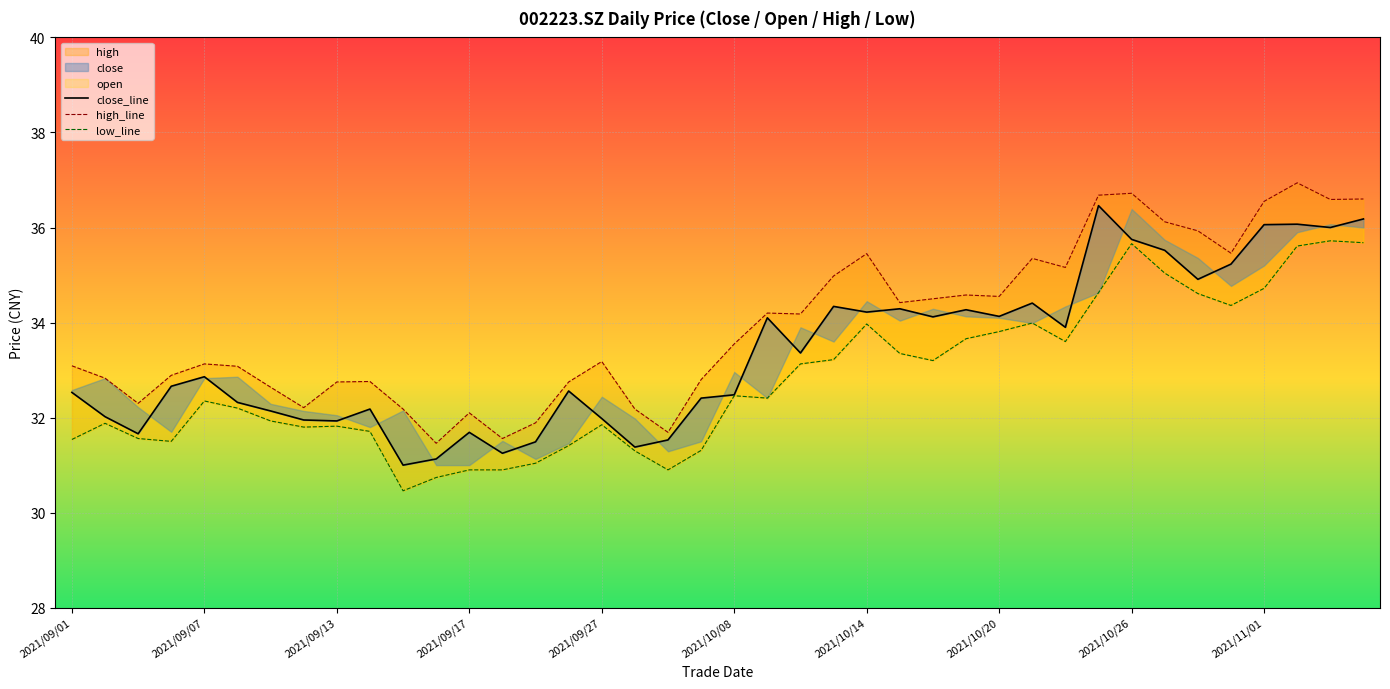

What is the maximum value shown in the chart?

36.9